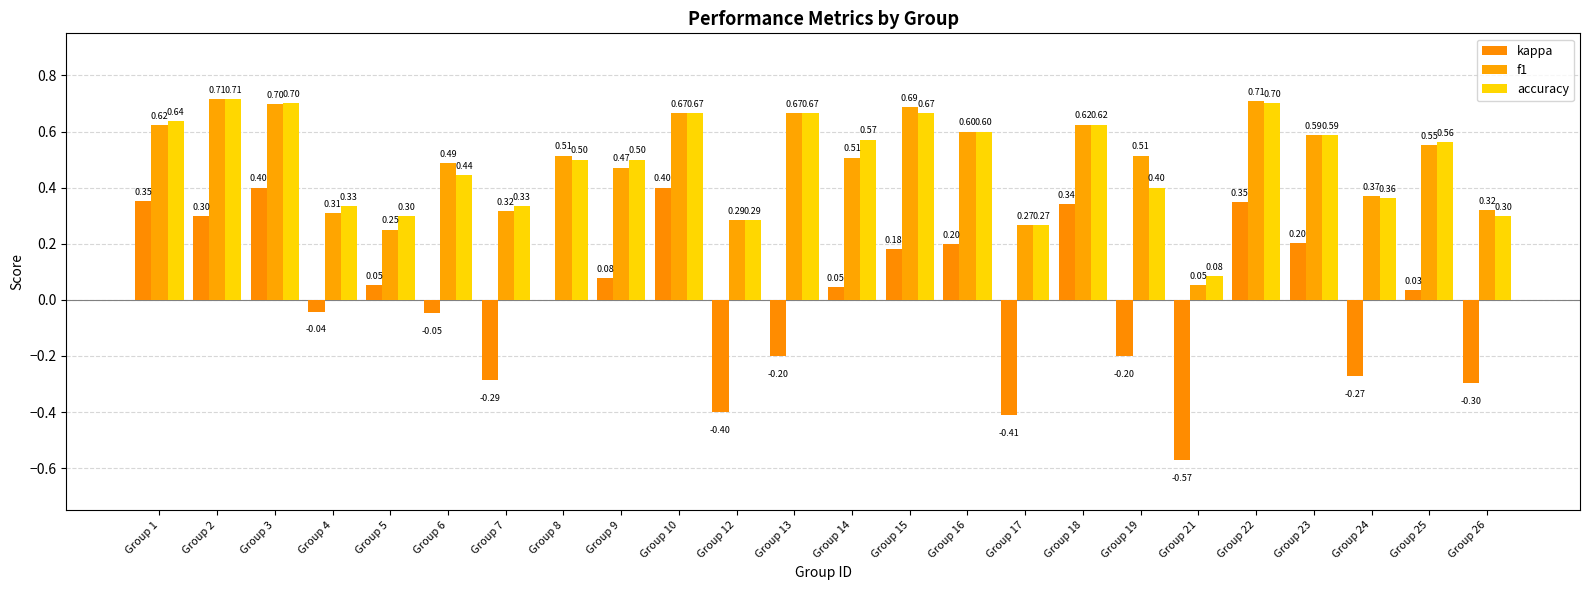

What is the difference between the maximum and minimum values in the kappa series?

1.0